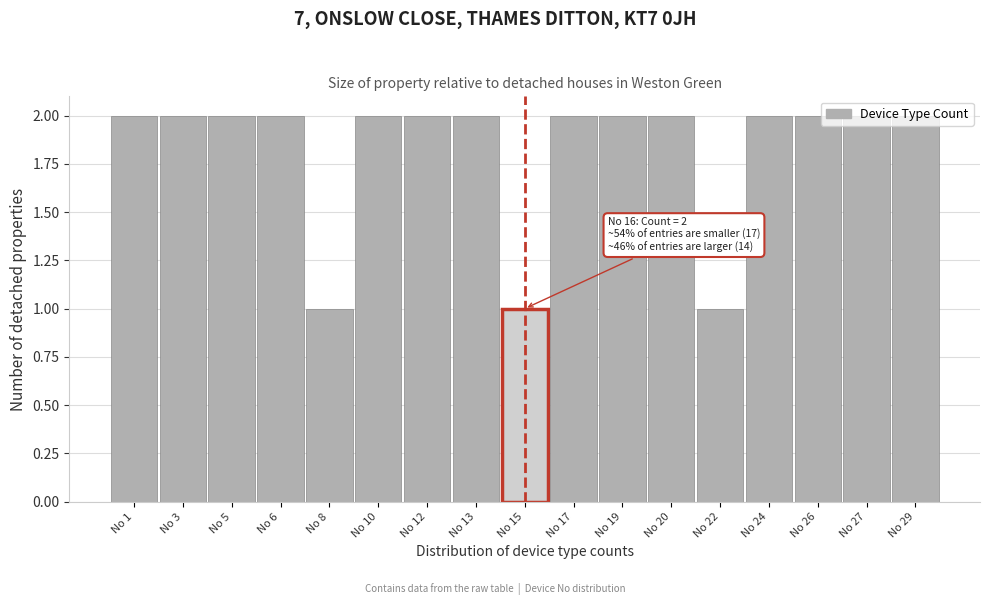

What is the value of the 3rd bar from the left?

2